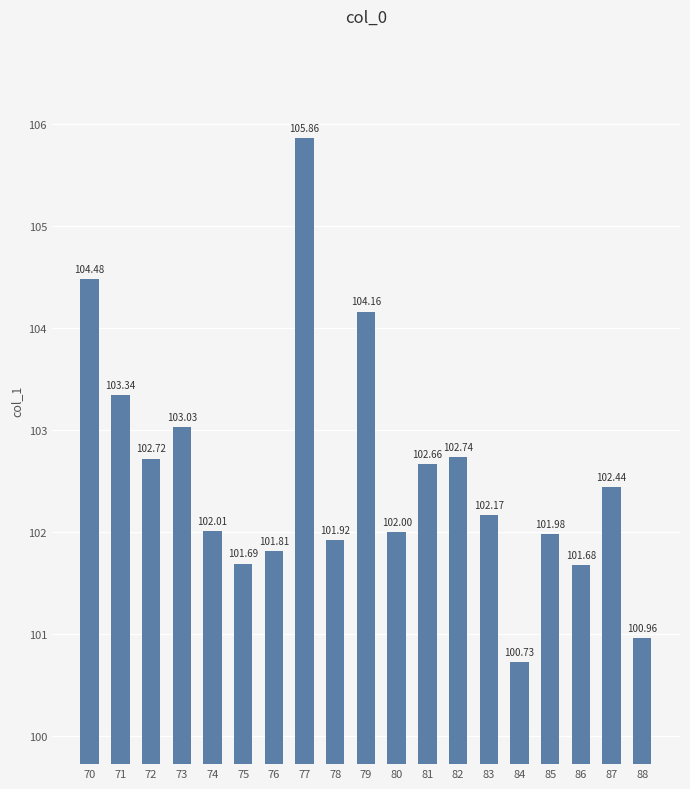

Reading left to right, what are all the values shown in this chart?

104.5	103.3	102.7	103.0	102.0	101.7	101.8	105.9	101.9	104.2	102.0	102.7	102.7	102.2	100.7	102.0	101.7	102.4	101.0